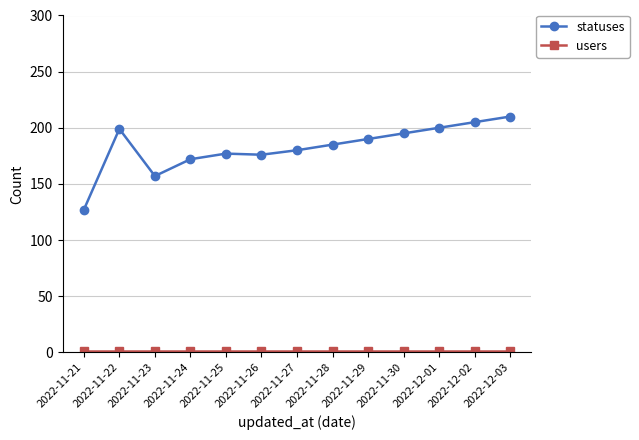

What is the label of the 4th point from the right?

2022-11-30